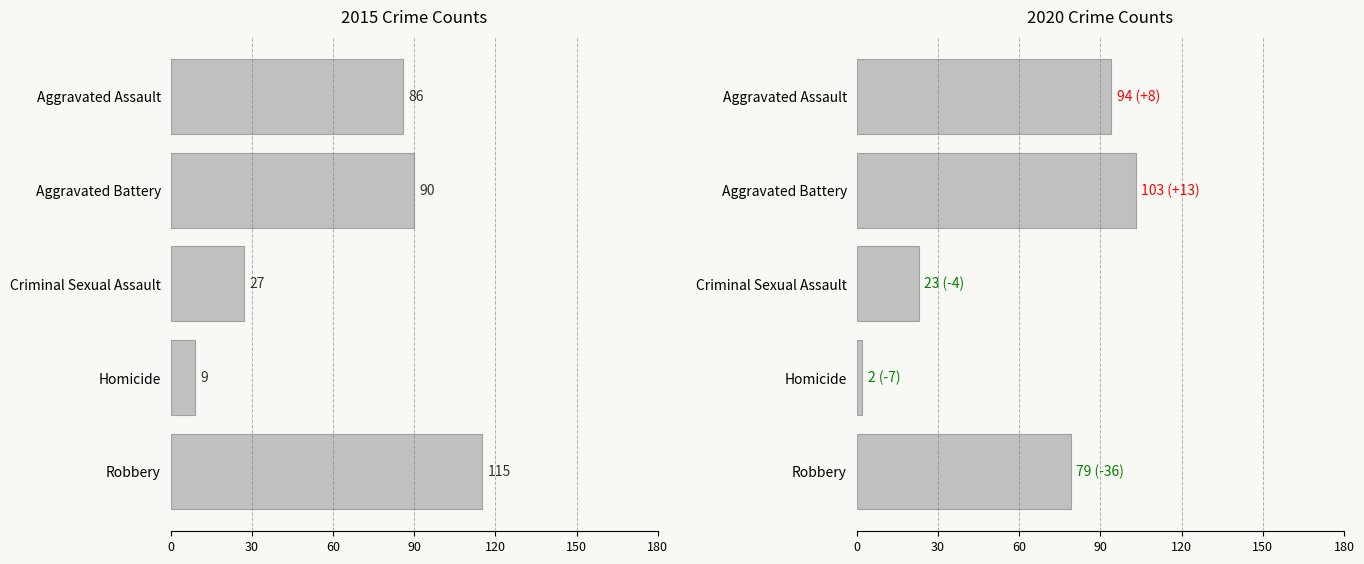

Is the value of 2015 at Aggravated Battery greater than the value of 2020 at Aggravated Assault?

No